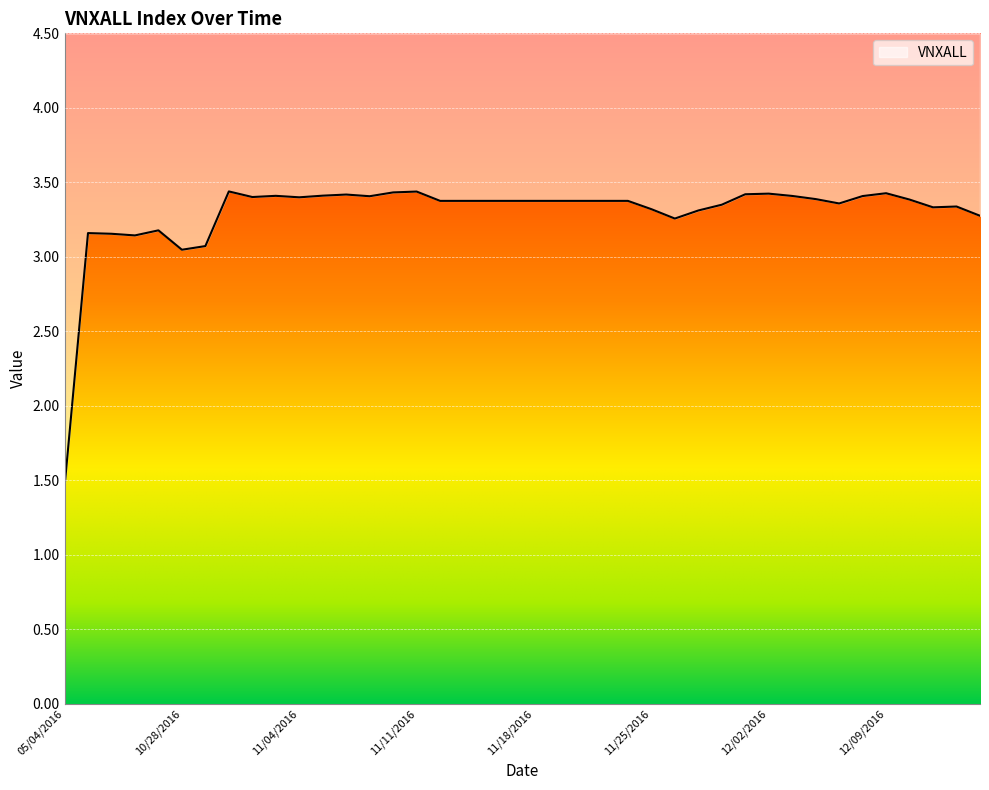

Between 11/21/2016 and 11/02/2016, which is larger?

11/02/2016